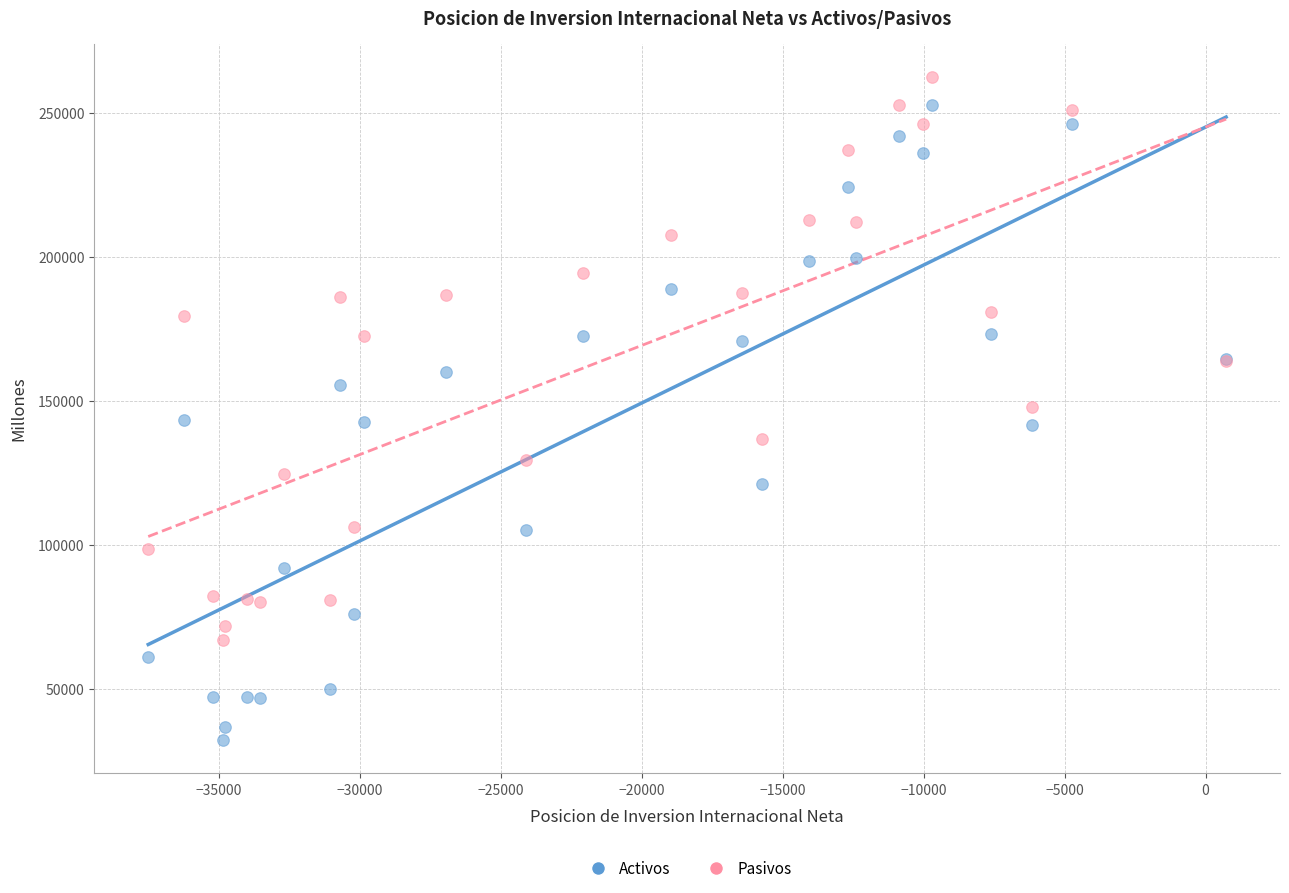

Which series contains the lowest Y value?

Activos